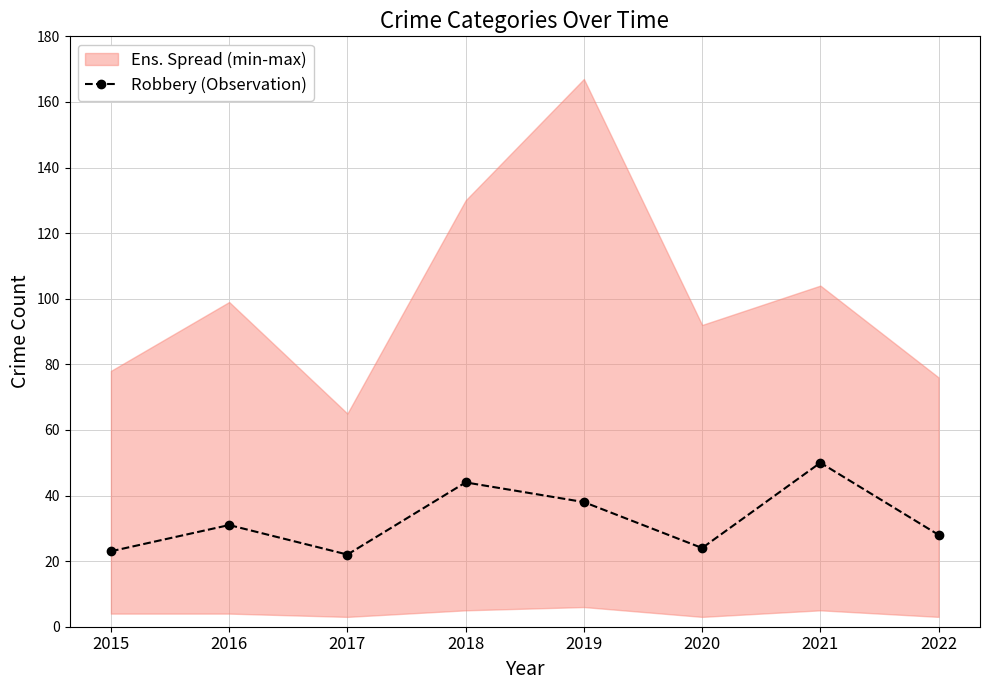

At which label does the data first exceed 31?

2018